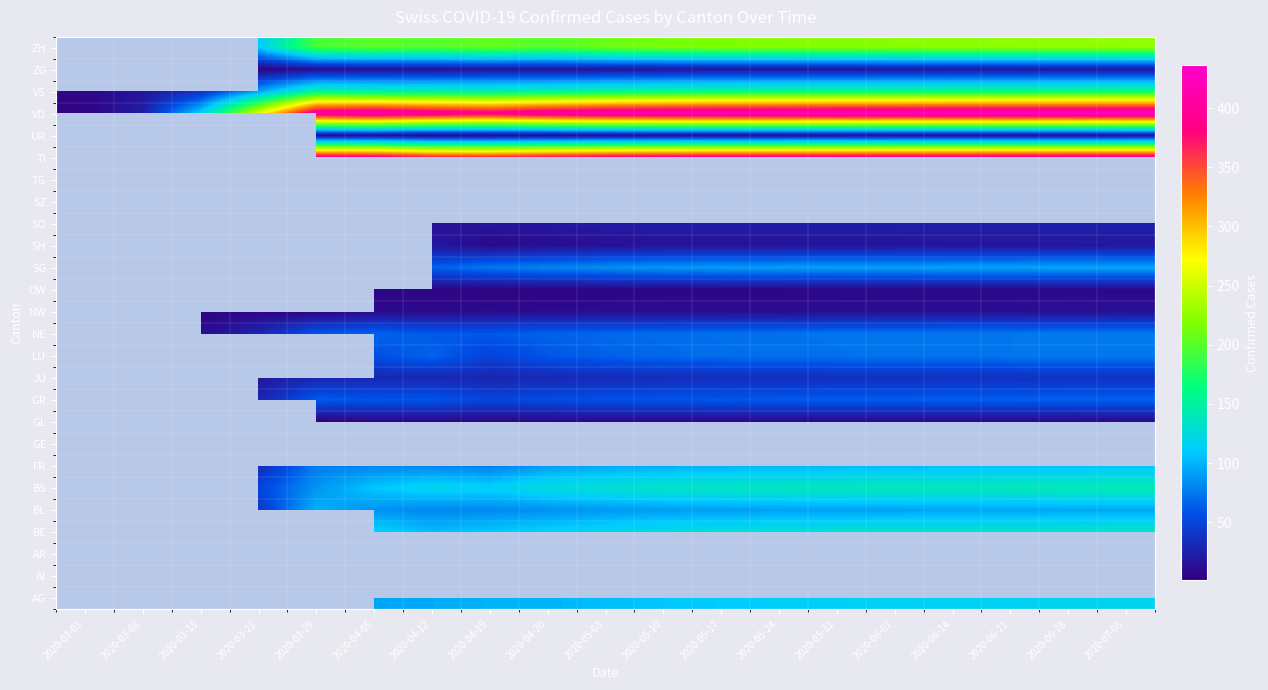

Is it true that VD equals 433.0 at 2020-06-14?

True